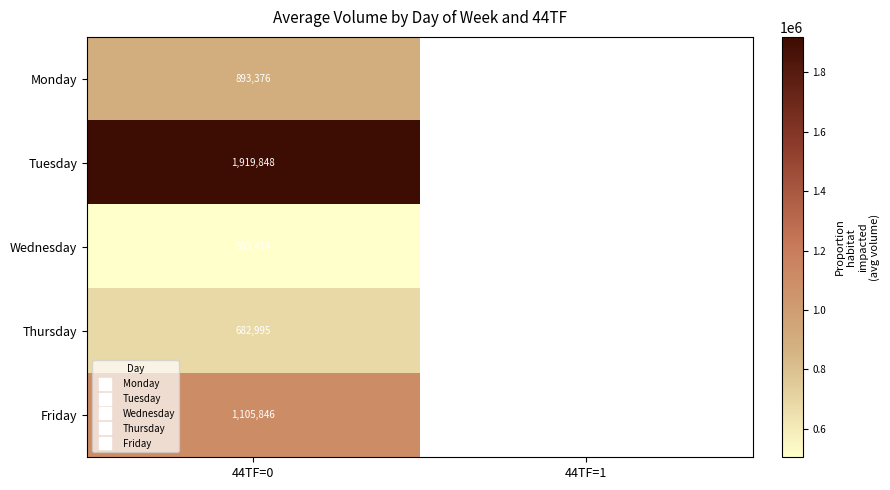

Where is Thursday nearest to the value 682995?

44TF=0